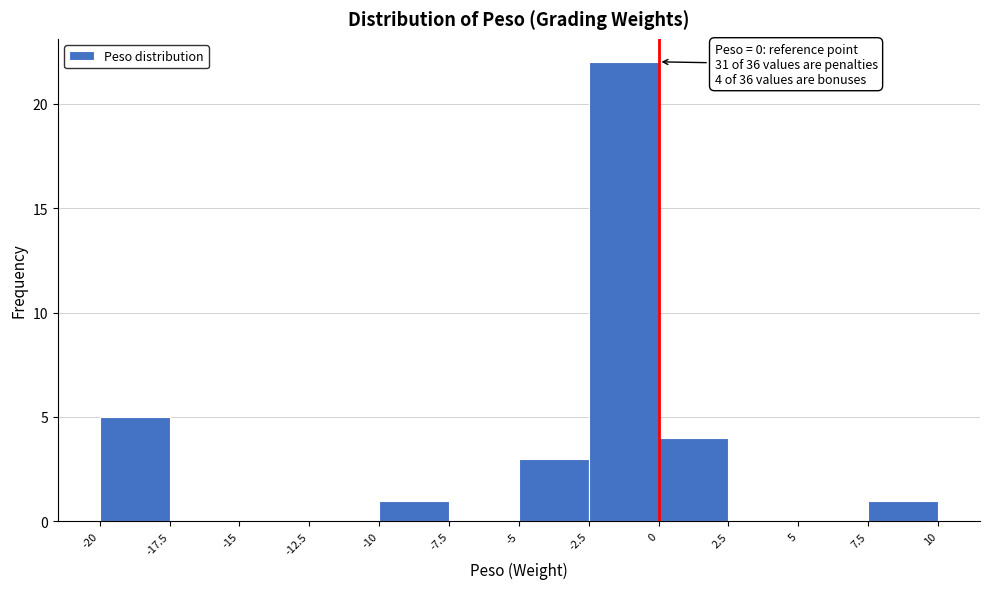

Over which range of the x-axis is the bar tallest?

-2.5 to 0